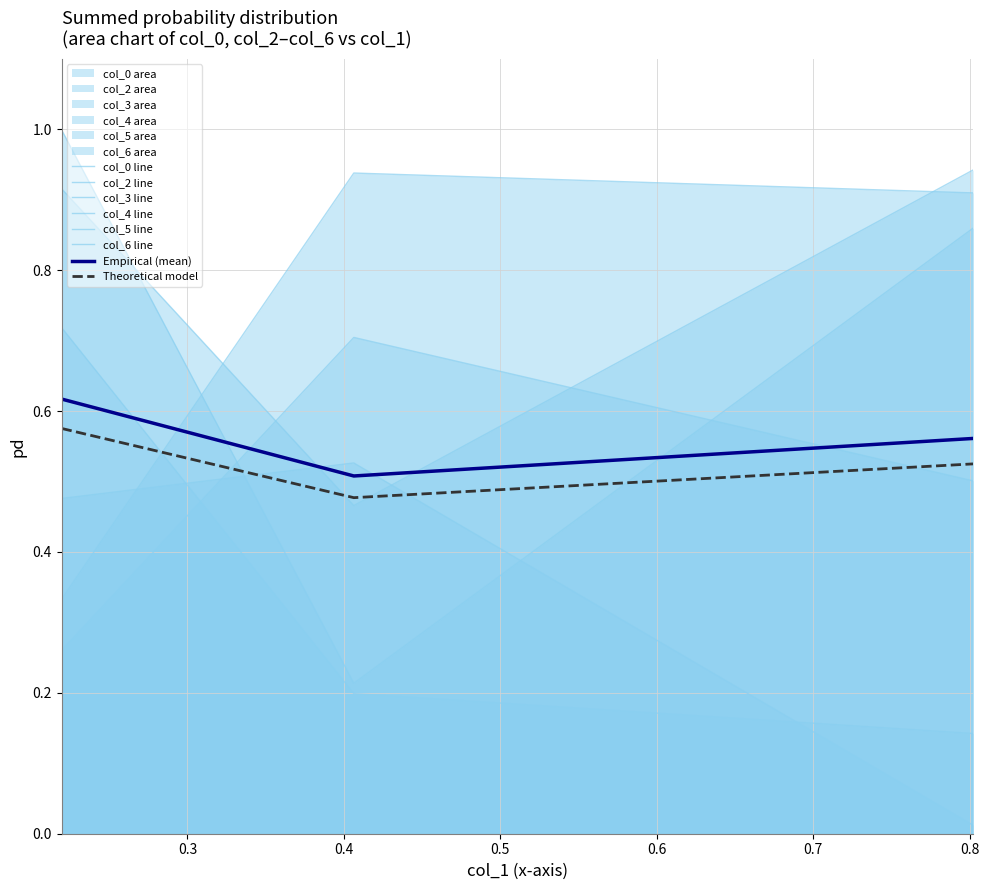

At how many categories does at least one series exceed 0?

3